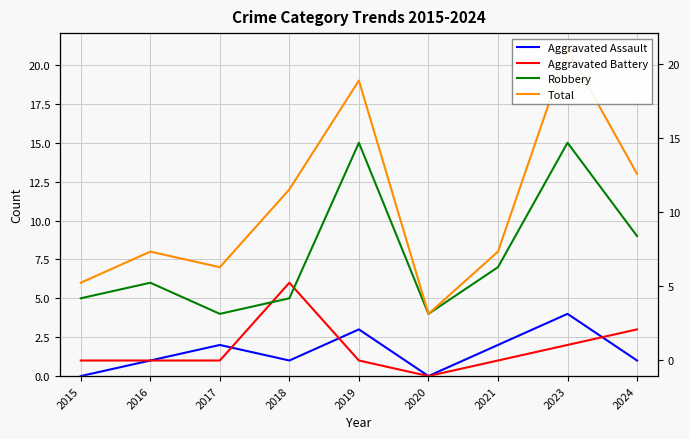

Reading right to left, what are all the values shown in this chart?

Aggravated Assault: 1	4	2	0	3	1	2	1	0
Aggravated Battery: 3	2	1	0	1	6	1	1	1
Robbery: 9	15	7	4	15	5	4	6	5
Total: 13	21	8	4	19	12	7	8	6